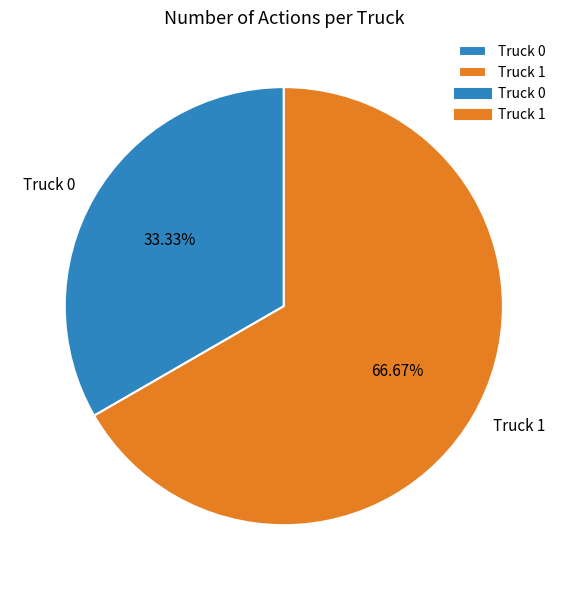

Does Truck 1 represent more than half of the total?

Yes